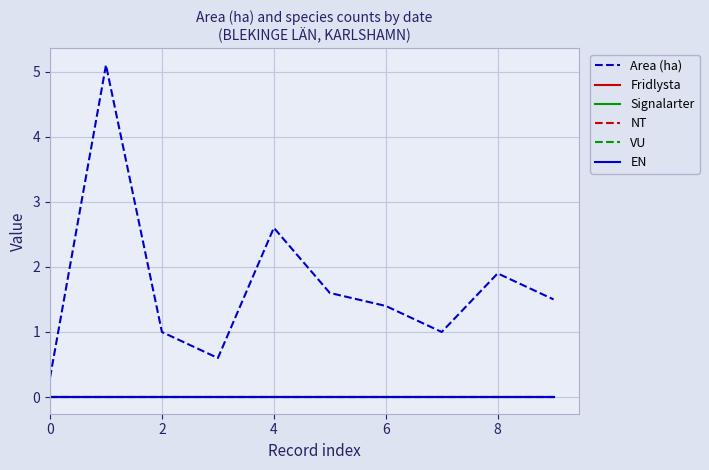

True or false: EN and Signalarter intersect in this chart.

False